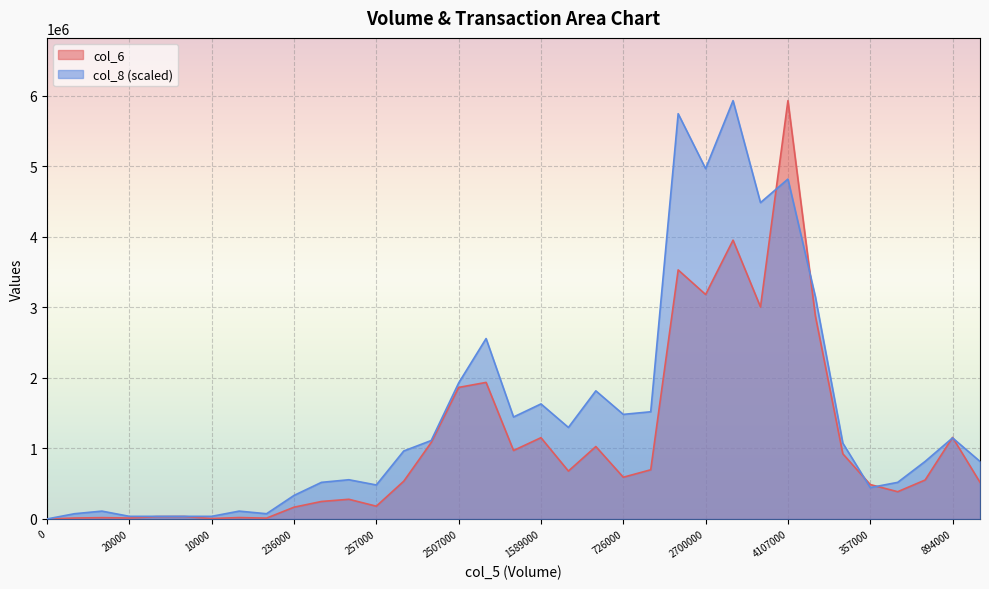

Which has a higher value, 4107000 or 365000?

4107000